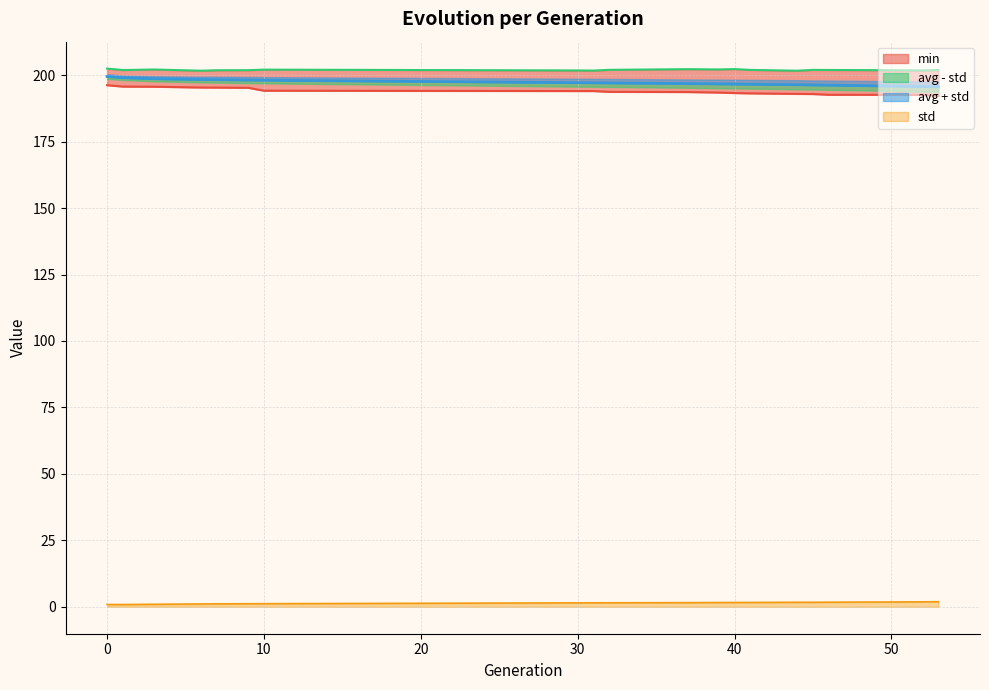

Reading left to right, transcribe all the data shown in this chart.

min: 196.2	195.7	195.6	195.3	195.3	195.2	194.1	194.0	194.0	193.7	193.6	193.4	193.3	193.1	192.9	192.9	192.6	192.6	192.5	192.2
max: 202.5	201.9	202.1	201.7	201.8	201.9	202.1	201.8	201.7	202.0	202.2	202.1	202.3	202.0	201.7	202.0	201.9	201.8	201.8	201.9
avg: 199.5	199.0	198.6	198.3	198.3	198.2	198.1	197.2	197.1	197.1	196.8	196.7	196.6	196.6	196.4	196.3	196.2	195.8	195.7	195.6
std: 0.9	0.9	1.0	1.1	1.1	1.2	1.2	1.5	1.5	1.5	1.6	1.6	1.6	1.6	1.7	1.7	1.7	1.8	1.9	1.9